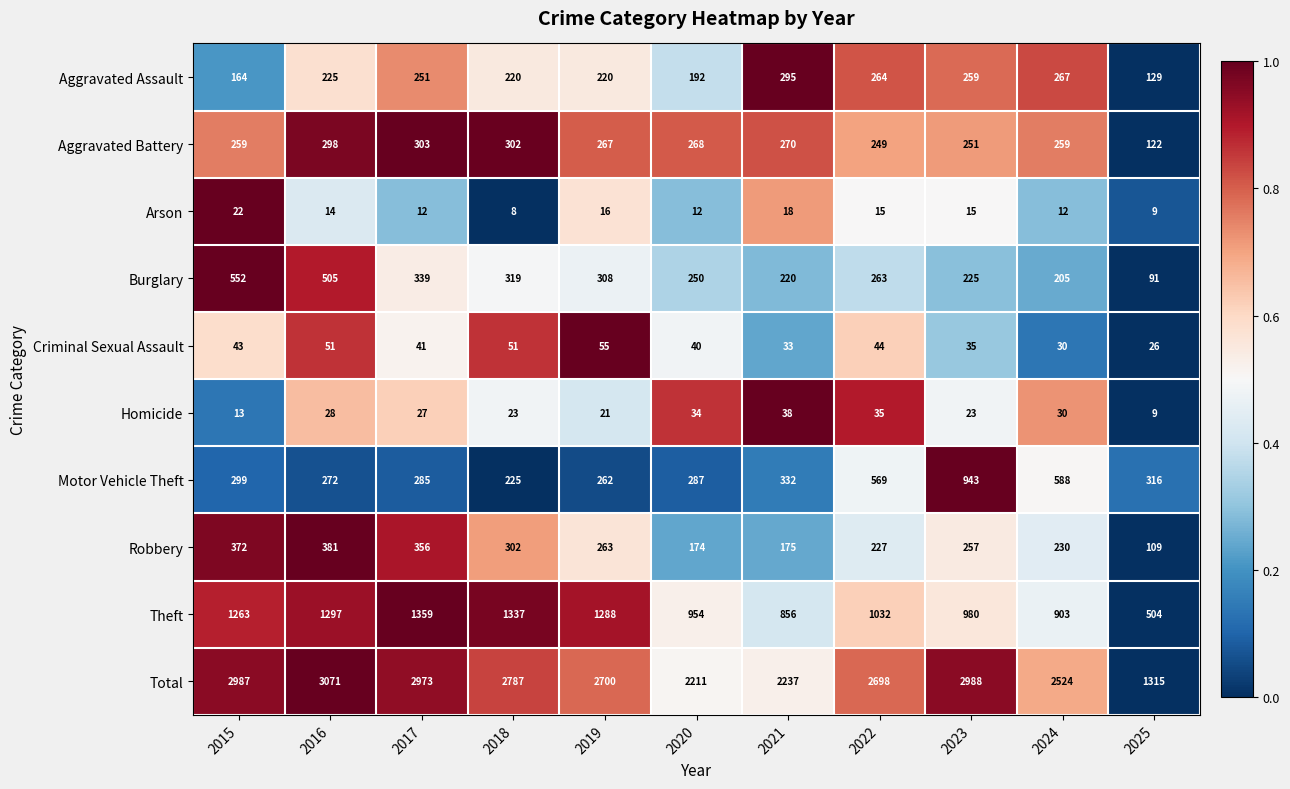

How many data points in Burglary are less than 263?

5